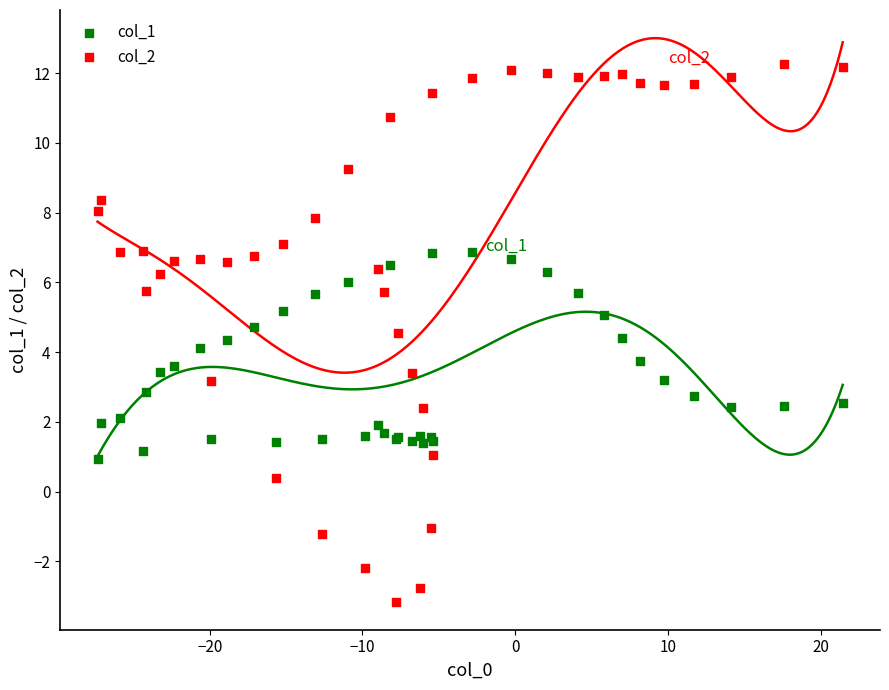

Which series contains the lowest Y value?

col_2